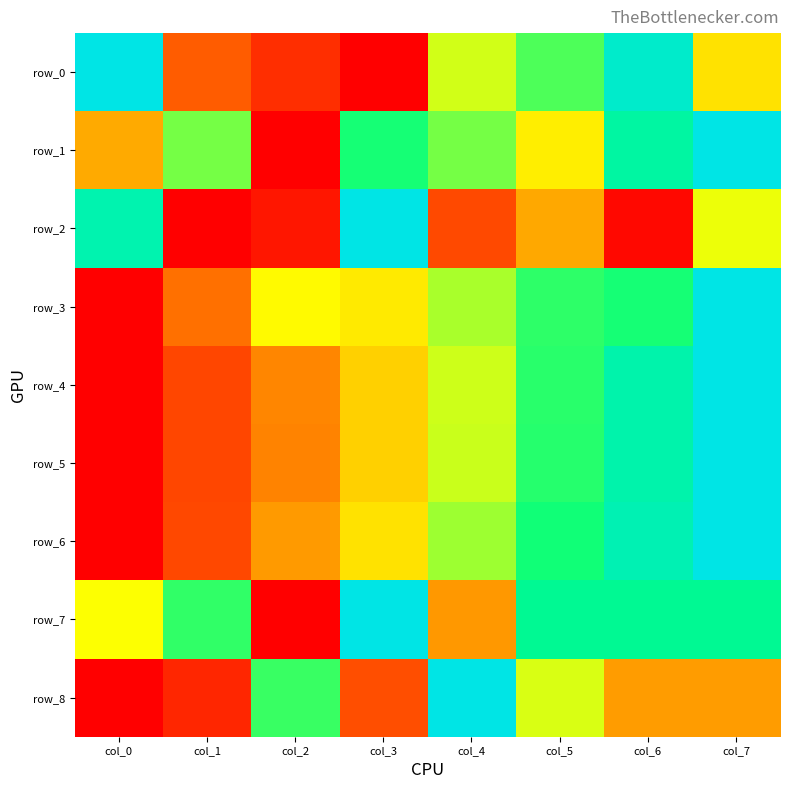

Rank the categories by row_6 value from lowest to highest.

col_0, col_1, col_2, col_3, col_4, col_5, col_6, col_7